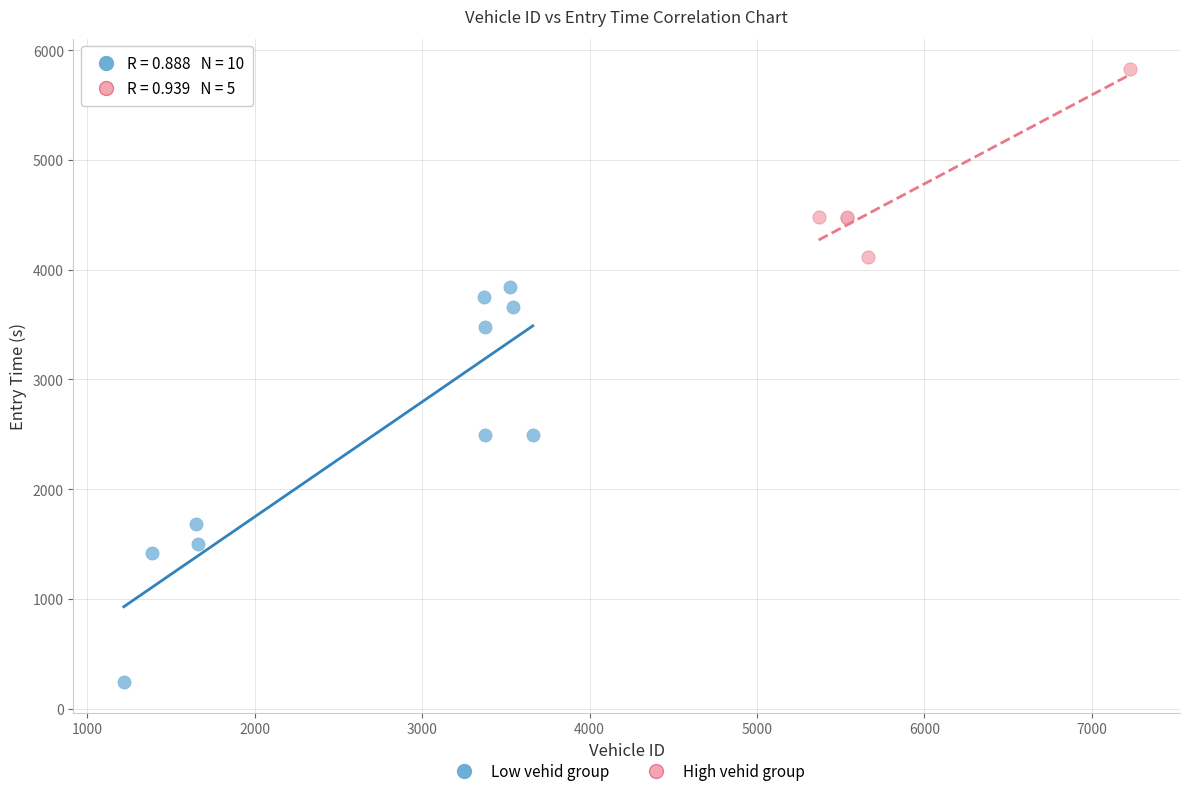

Which series has the widest spread of Y values?

Low vehid group